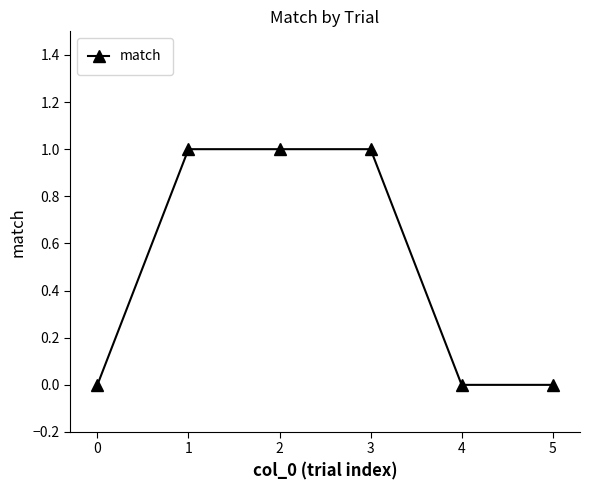

What is the difference between the second highest and second lowest values?

1